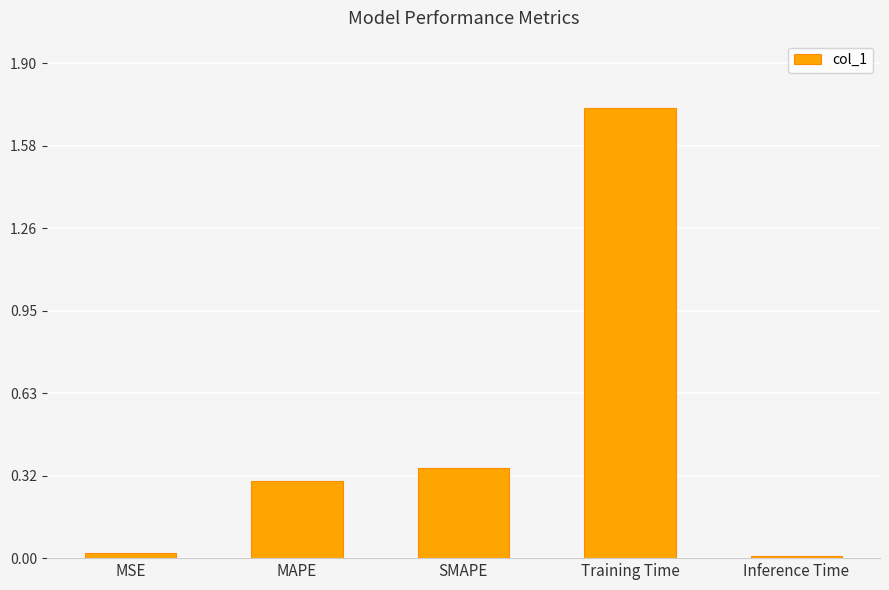

What is the label of the 4th bar from the right?

MAPE